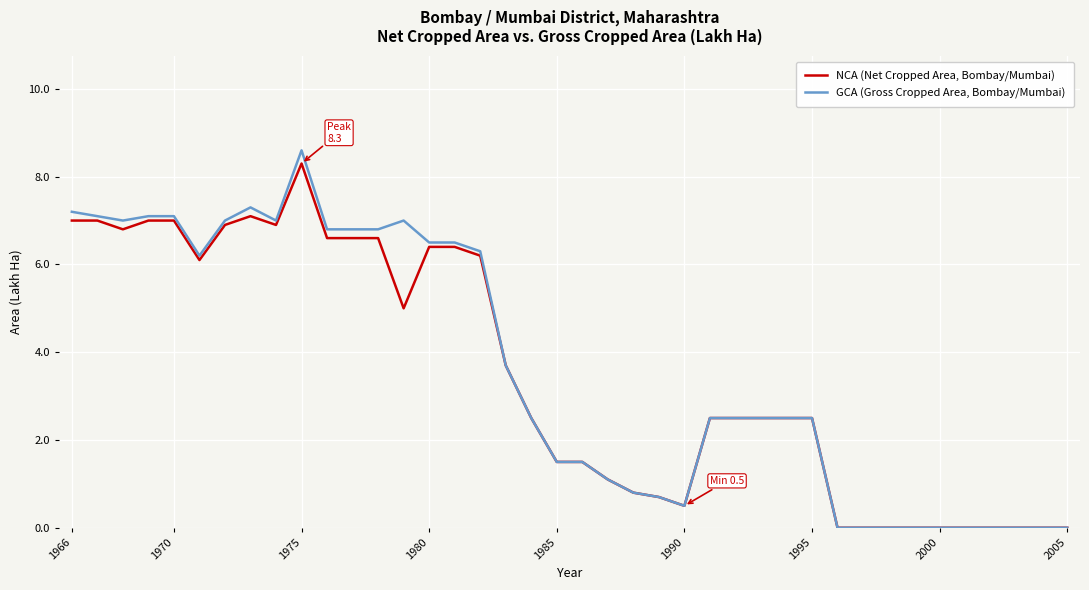

Which series has the largest total across all categories?

GCA (Gross Cropped Area, Bombay/Mumbai)